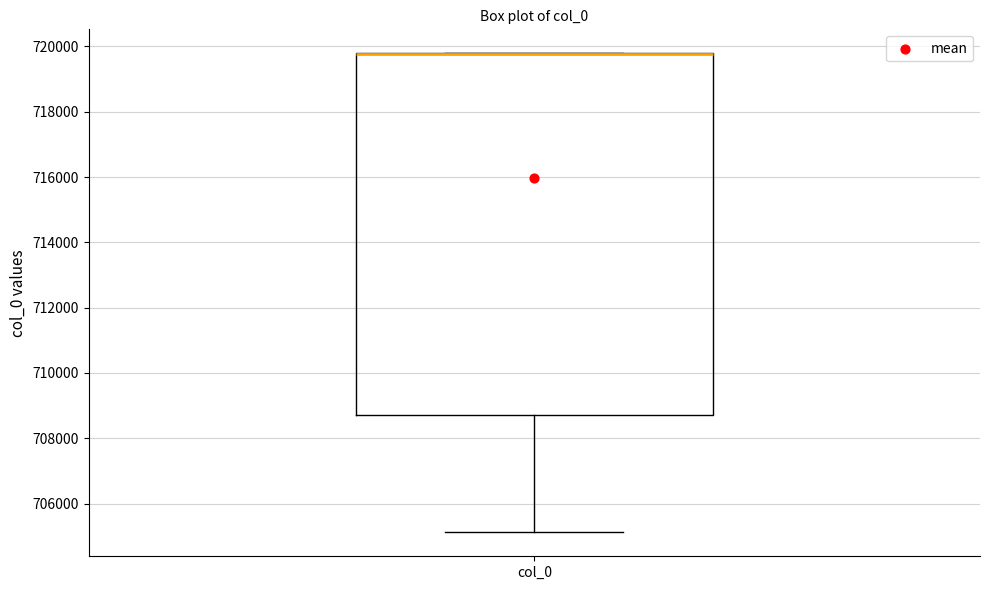

Read this box plot against the y-axis: the position of the median line, the range covered by the box, and the ends of both whiskers. The values are not printed on the chart, so give them approximately, as read against the axis.

median 719800 (drawn on the box's upper edge), box 708800 to 719800, whiskers 705200 to 719800